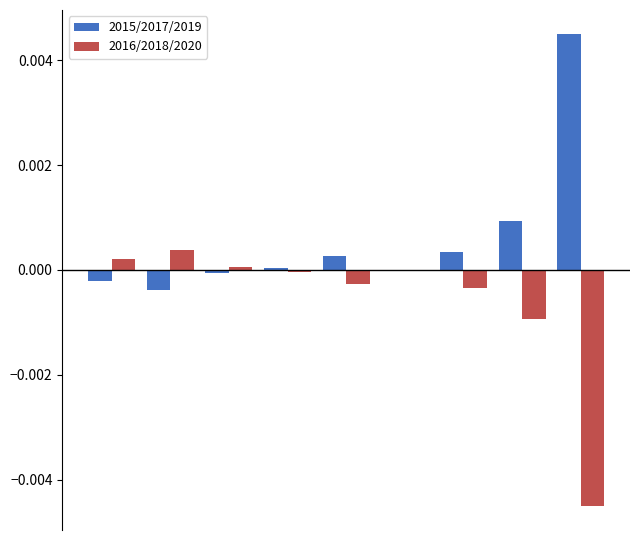

Which series has the largest total across all categories?

2015/2017/2019